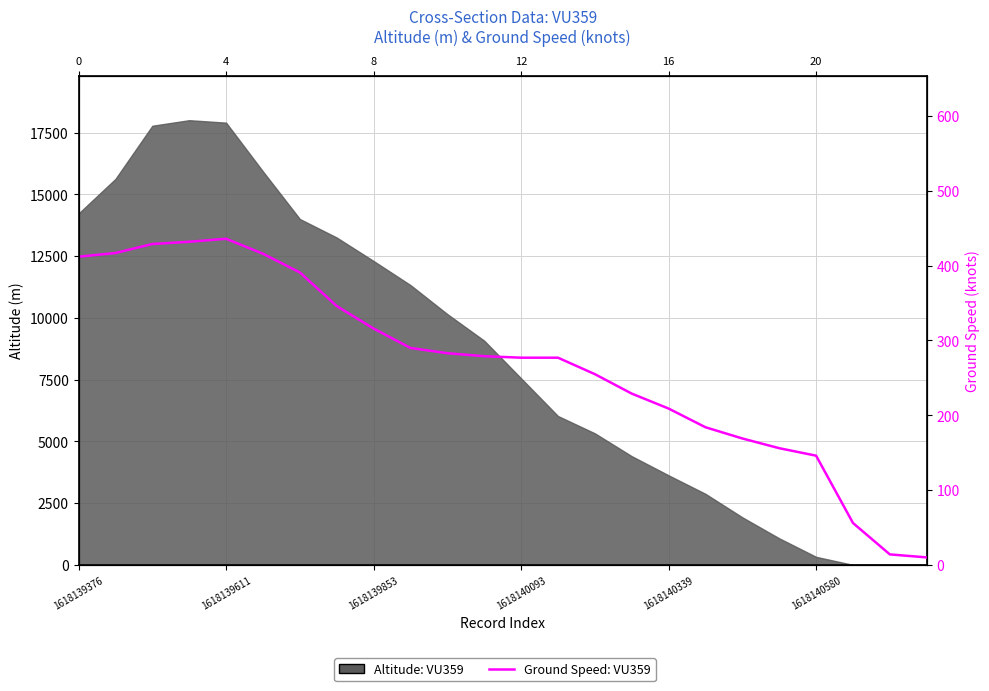

How many lines are shown in the chart?

1